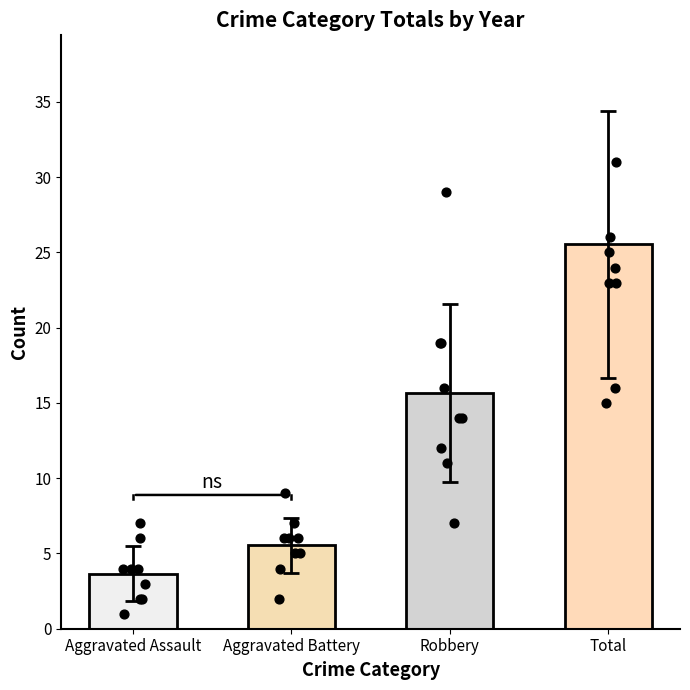

Which series reaches the maximum Y coordinate?

Total